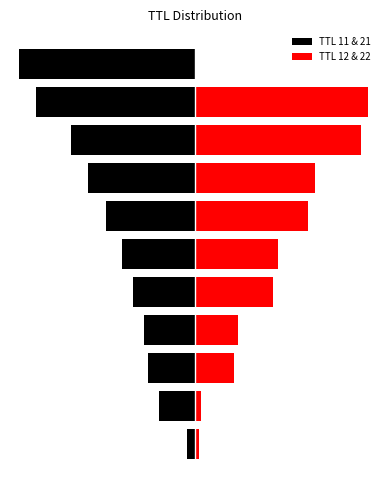

How many distinct data groups are displayed?

2